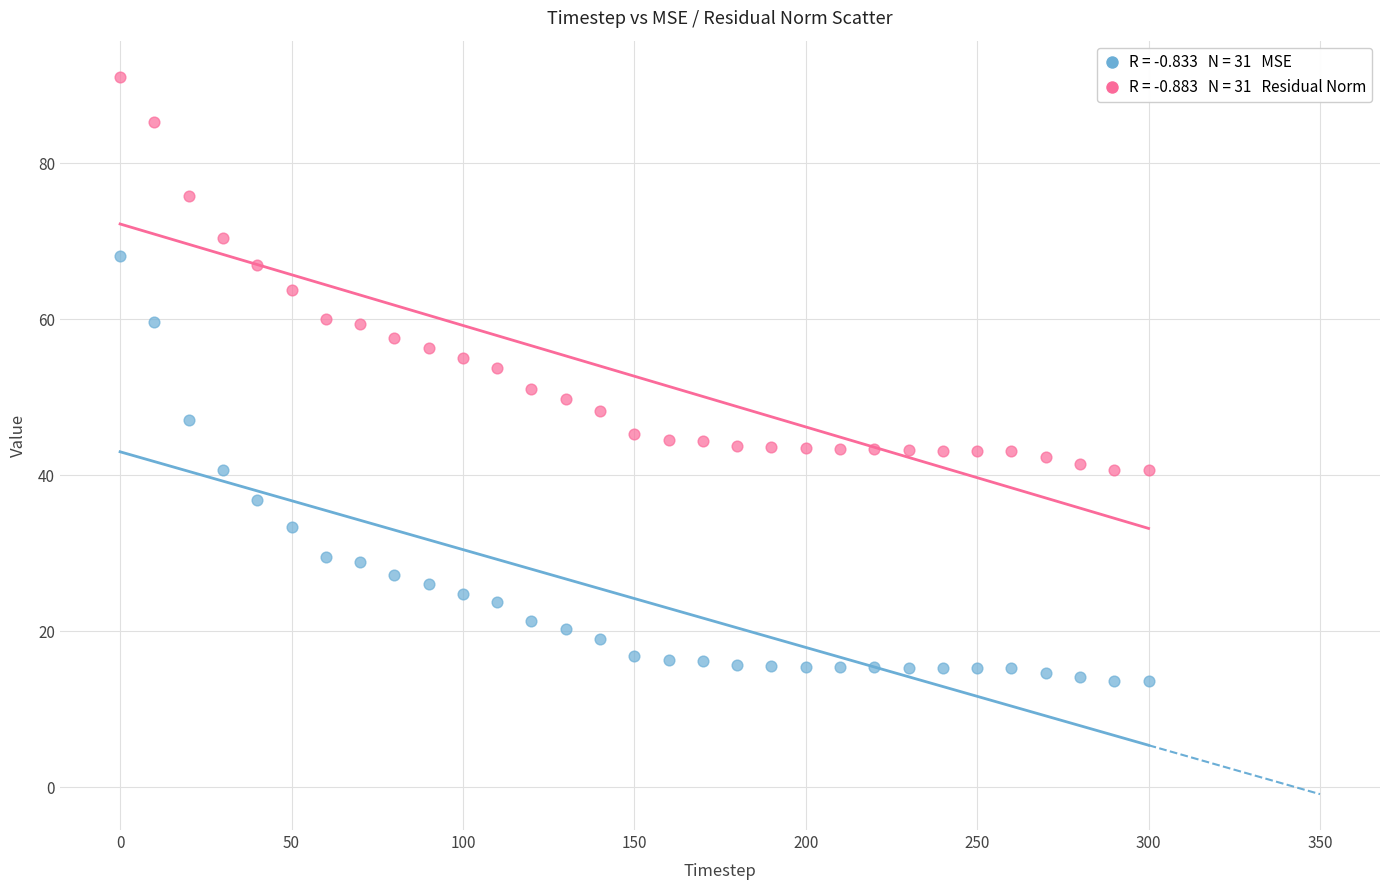

Across all data points, what is the range of Y values (max minus min)?

77.6